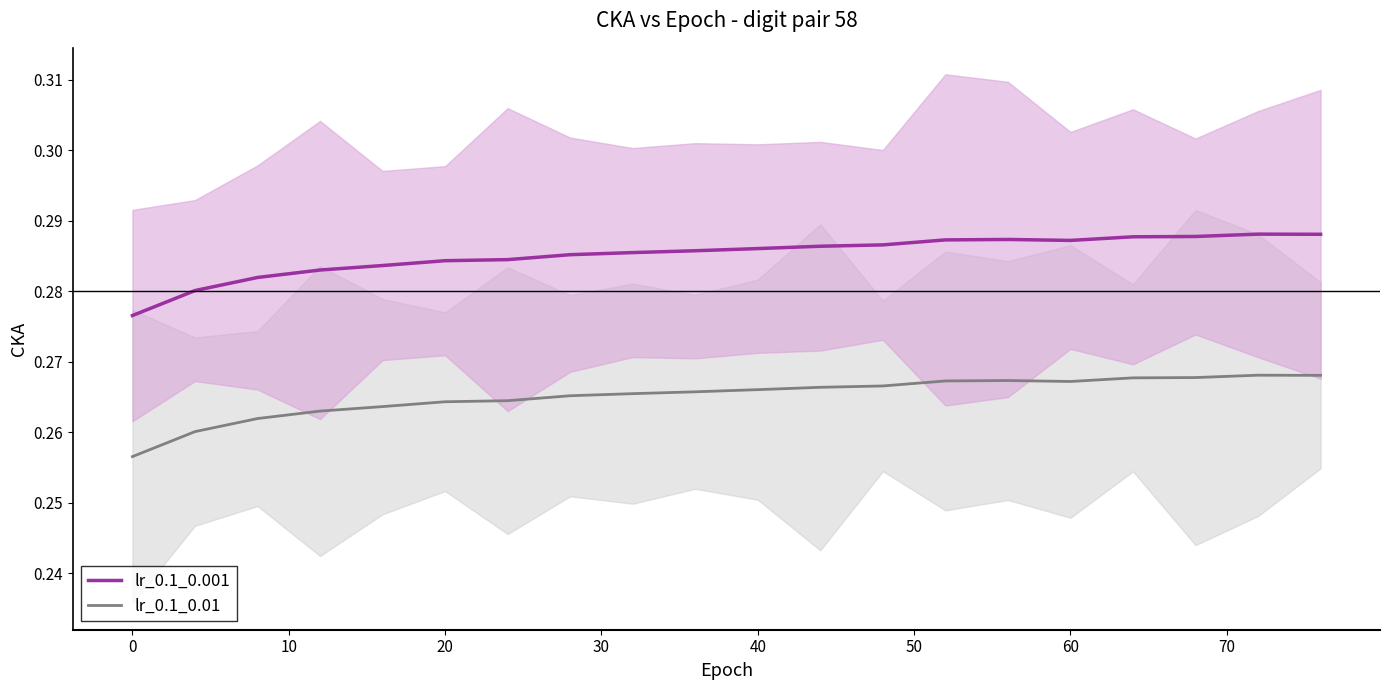

How many interior local valleys does the lr_0.1_0.01 series have?

1